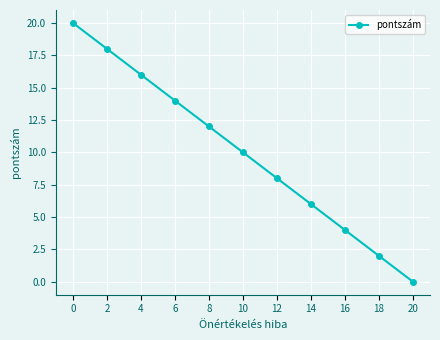

What is the ratio of the value at 8 to the value at 14?

2.0